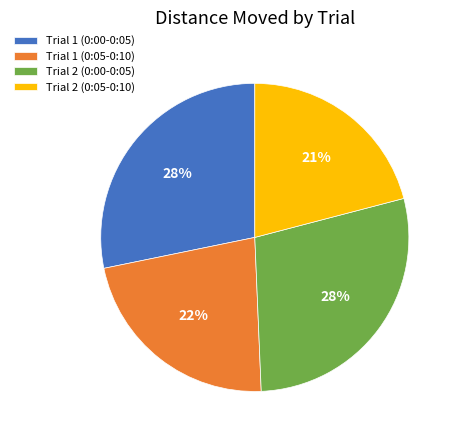

Which slice is the smallest?

Trial 2 (0:05-0:10)